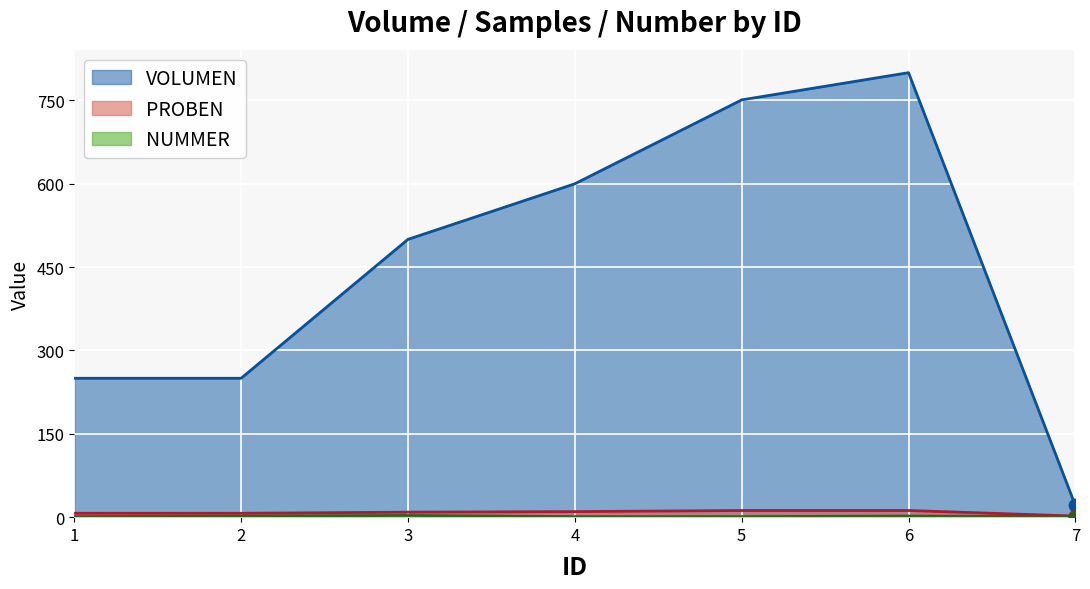

Which series has the largest total across all categories?

VOLUMEN